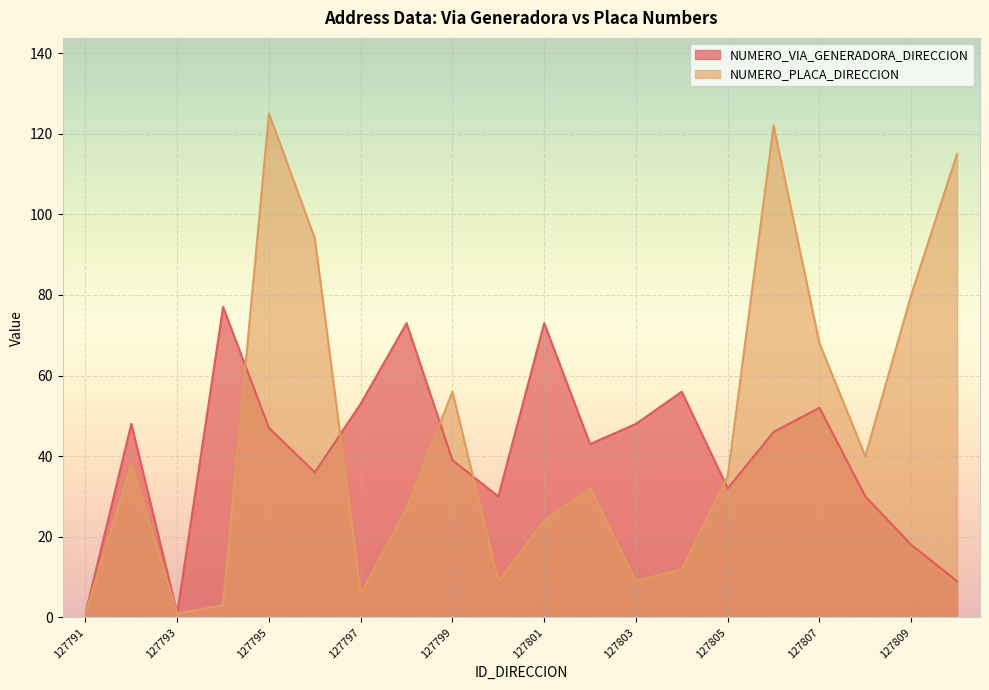

Does the chart display data point markers on the line(s)?

No